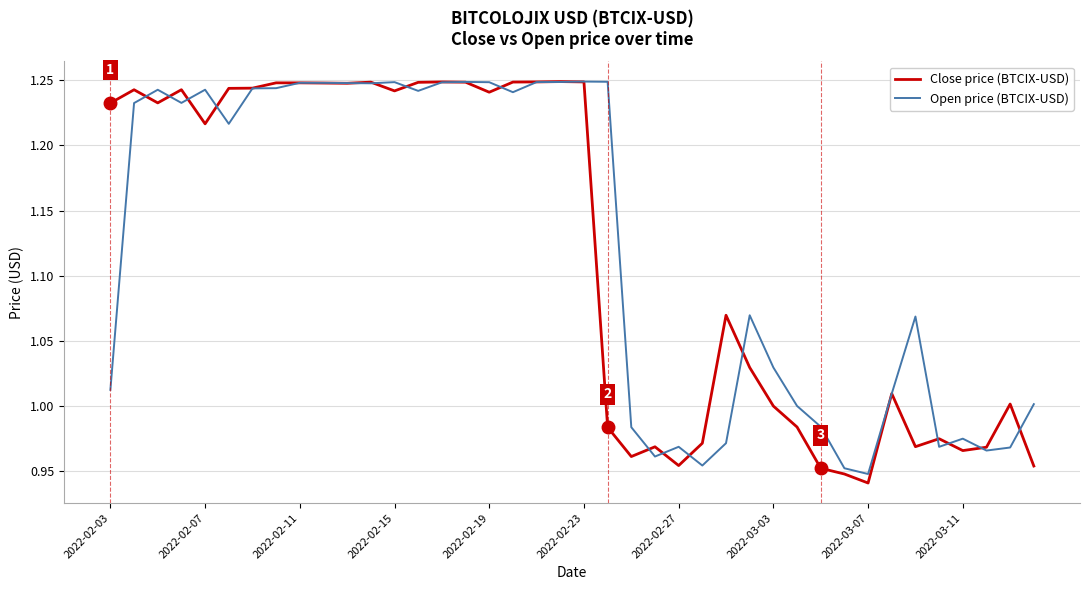

Which series has the largest range (max minus min)?

Close price (BTCIX-USD)